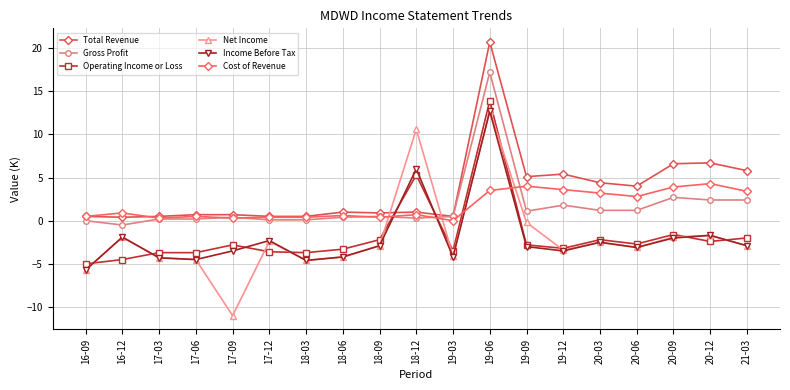

What is the sum of the Income Before Tax values at 16-12 and 21-03?

-4.8